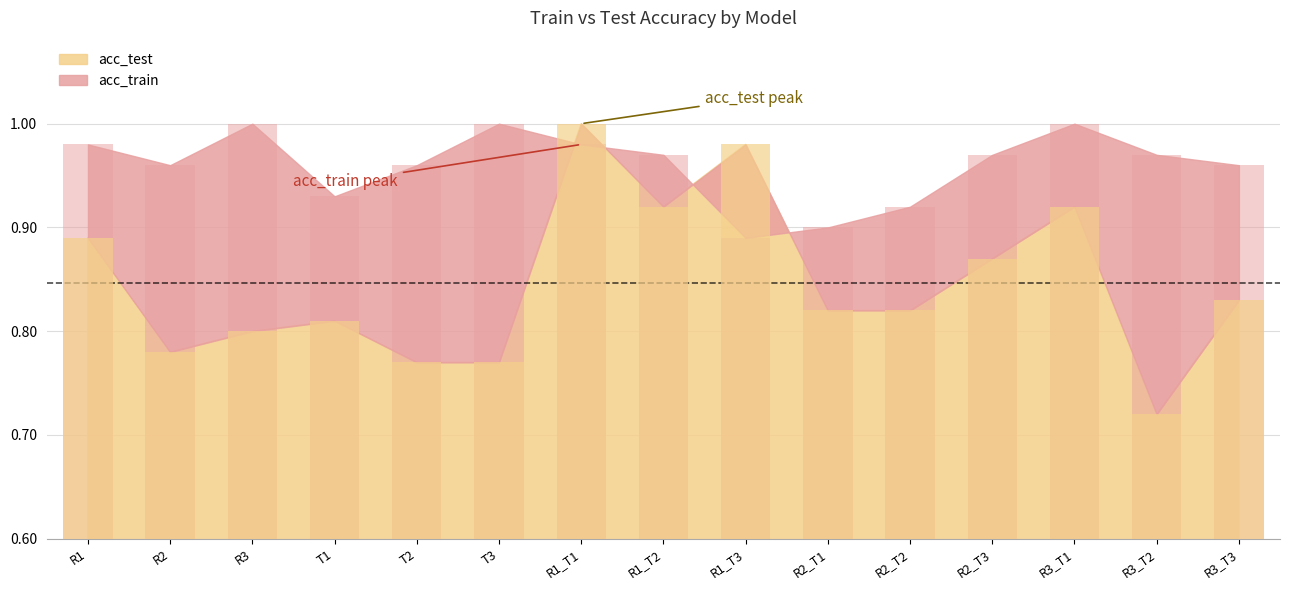

Is the value of acc_train at R2_T1 greater than the value of acc_test at R3_T1?

No